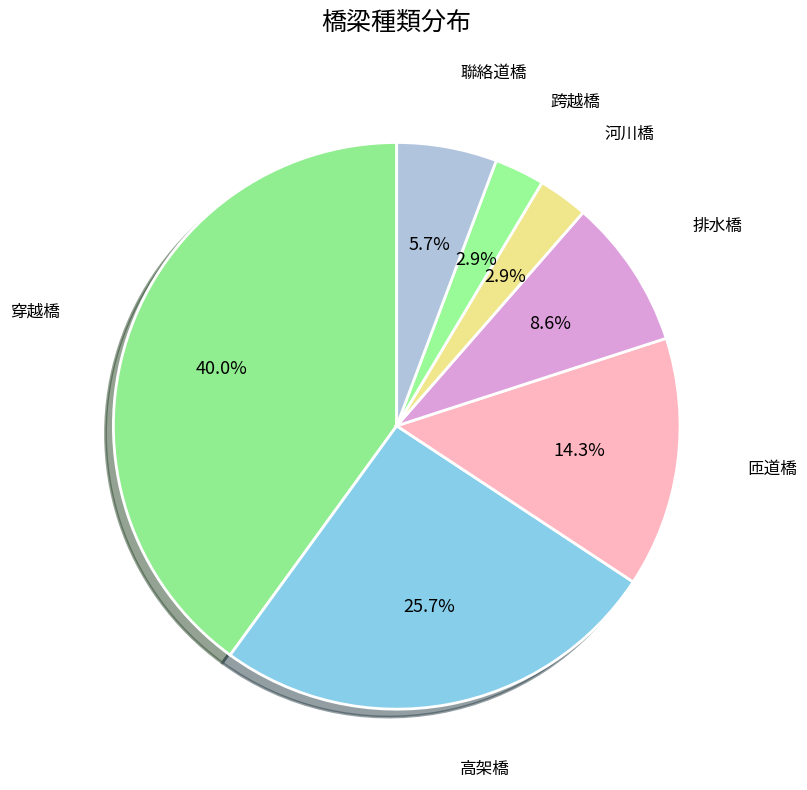

True or false: 河川橋 accounts for 3% of the total.

True